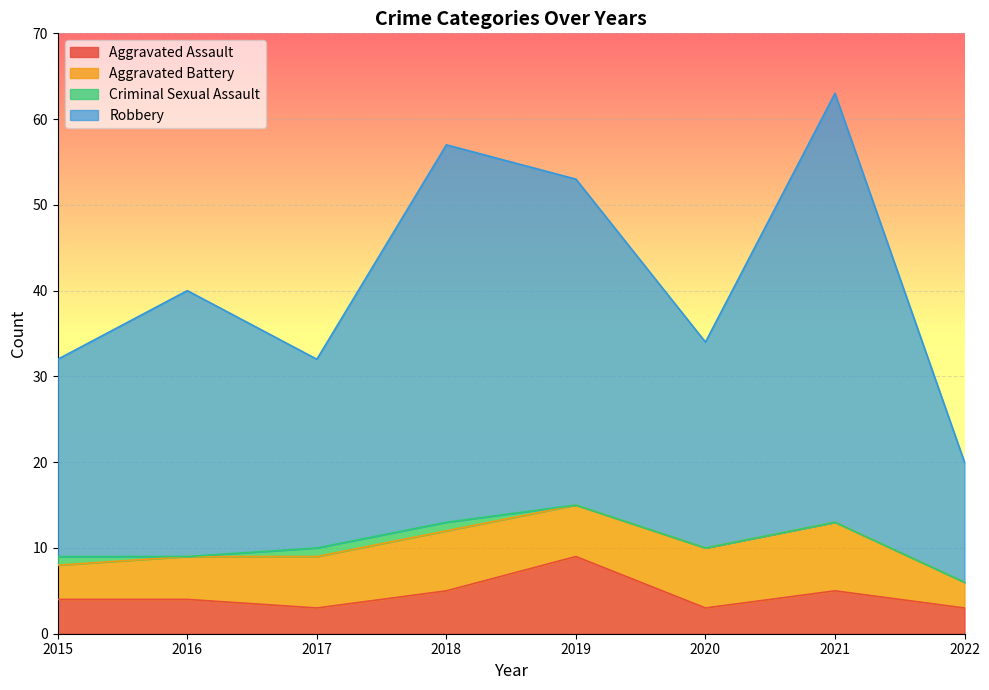

True or false: Robbery and Aggravated Assault intersect in this chart.

False